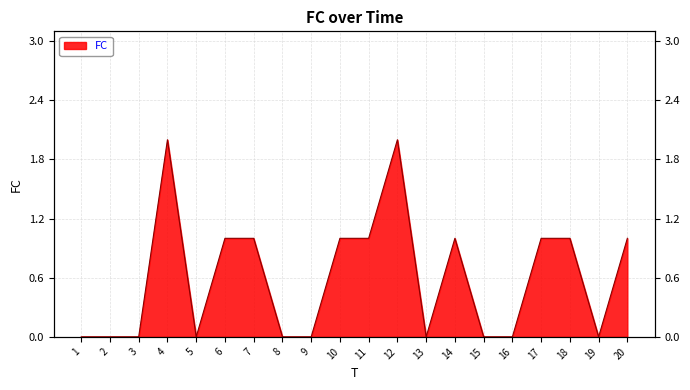

List the labels in order of value, smallest first.

1, 2, 3, 5, 8, 9, 13, 15, 16, 19, 6, 7, 10, 11, 14, 17, 18, 20, 4, 12